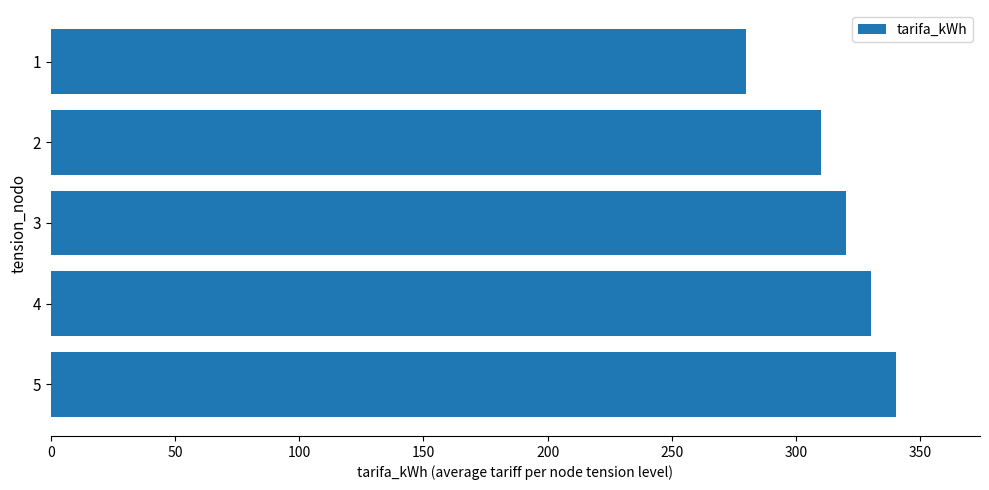

Reading top to bottom, extract all data points from this chart.

1=280	2=310	3=320	4=330	5=340